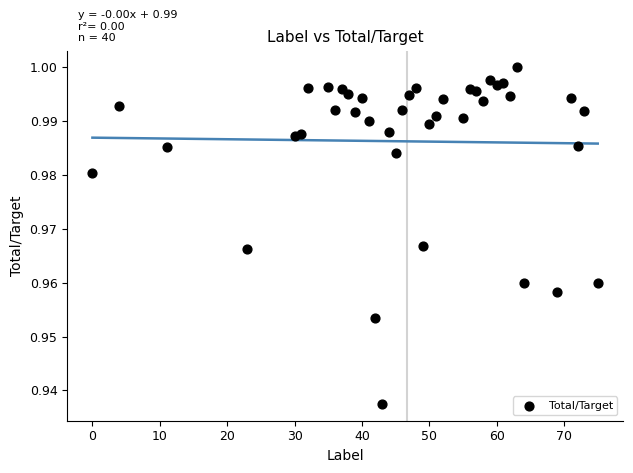

What is the range of X values (max minus min)?

75.0